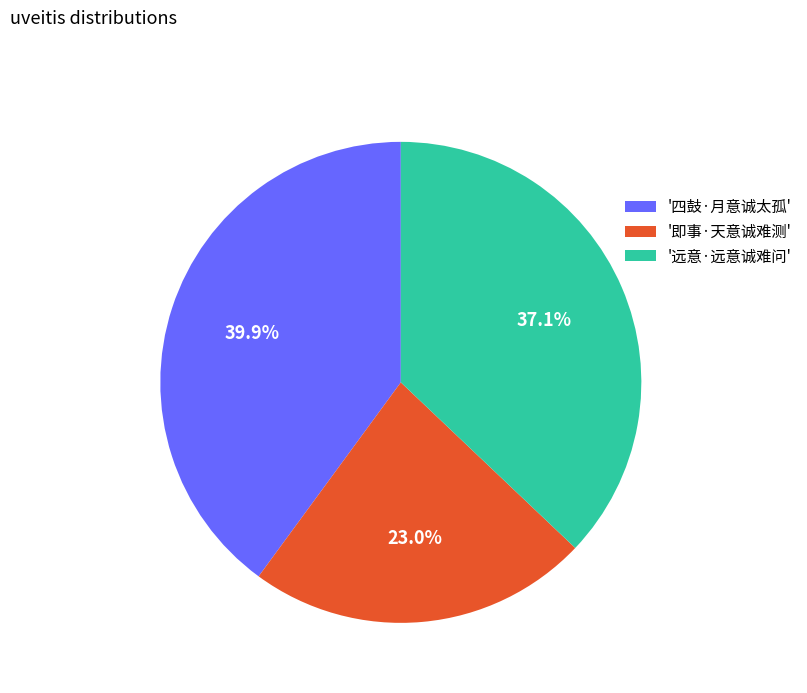

Which category has the smallest portion of the pie?

'即事·天意诚难测'